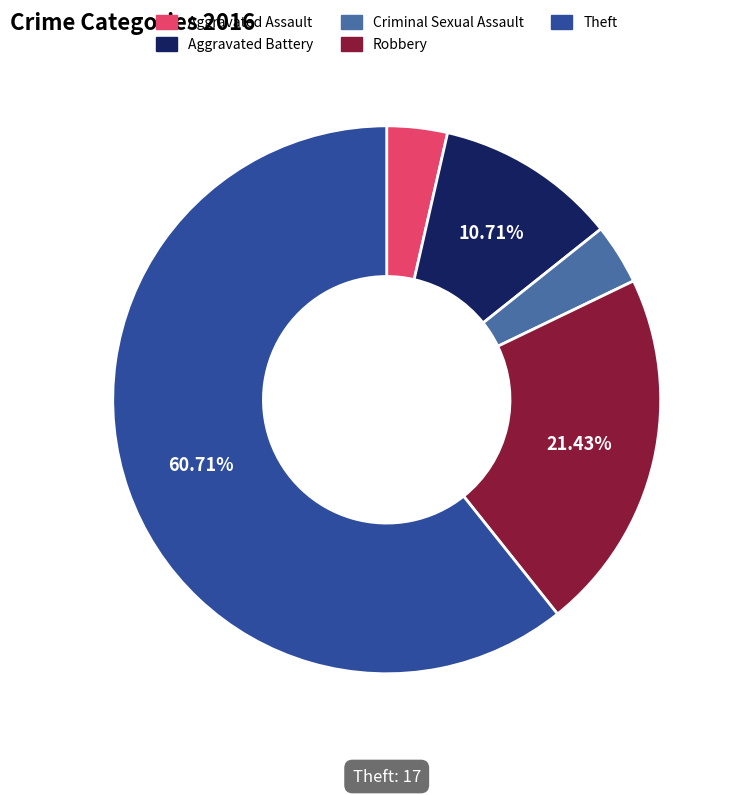

To the nearest percent, what percentage of the pie is Robbery?

21%